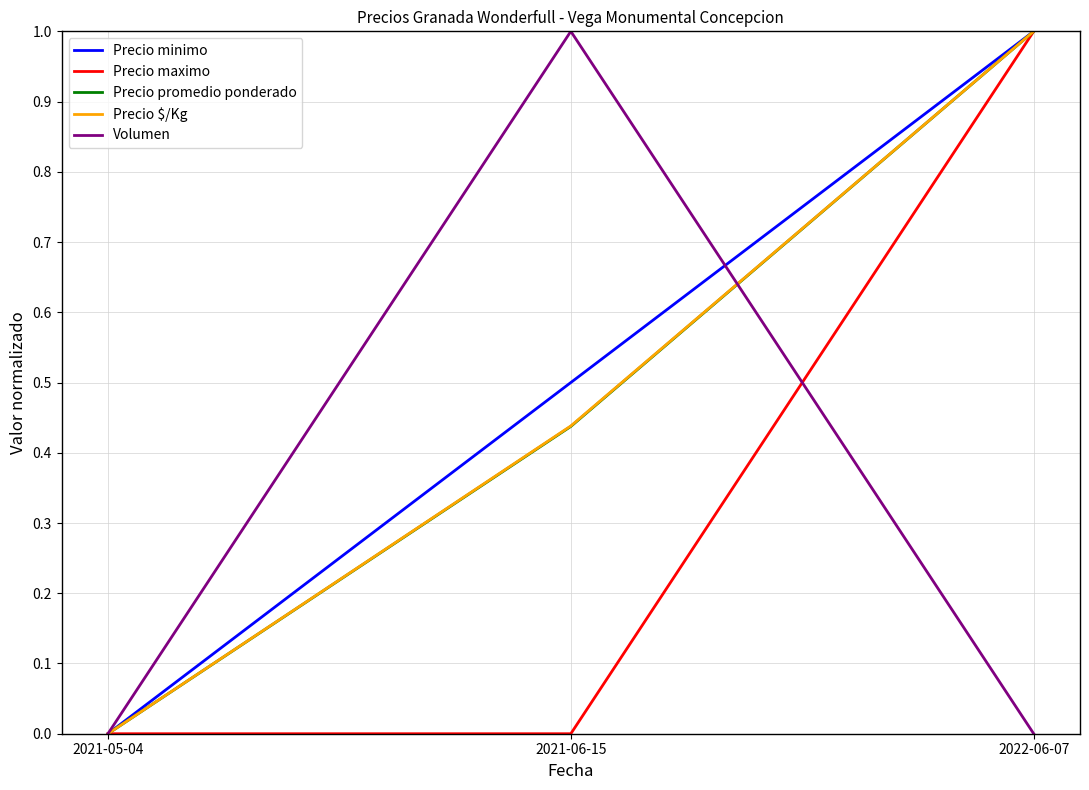

At which label is Precio promedio ponderado closest to 0?

2021-05-04